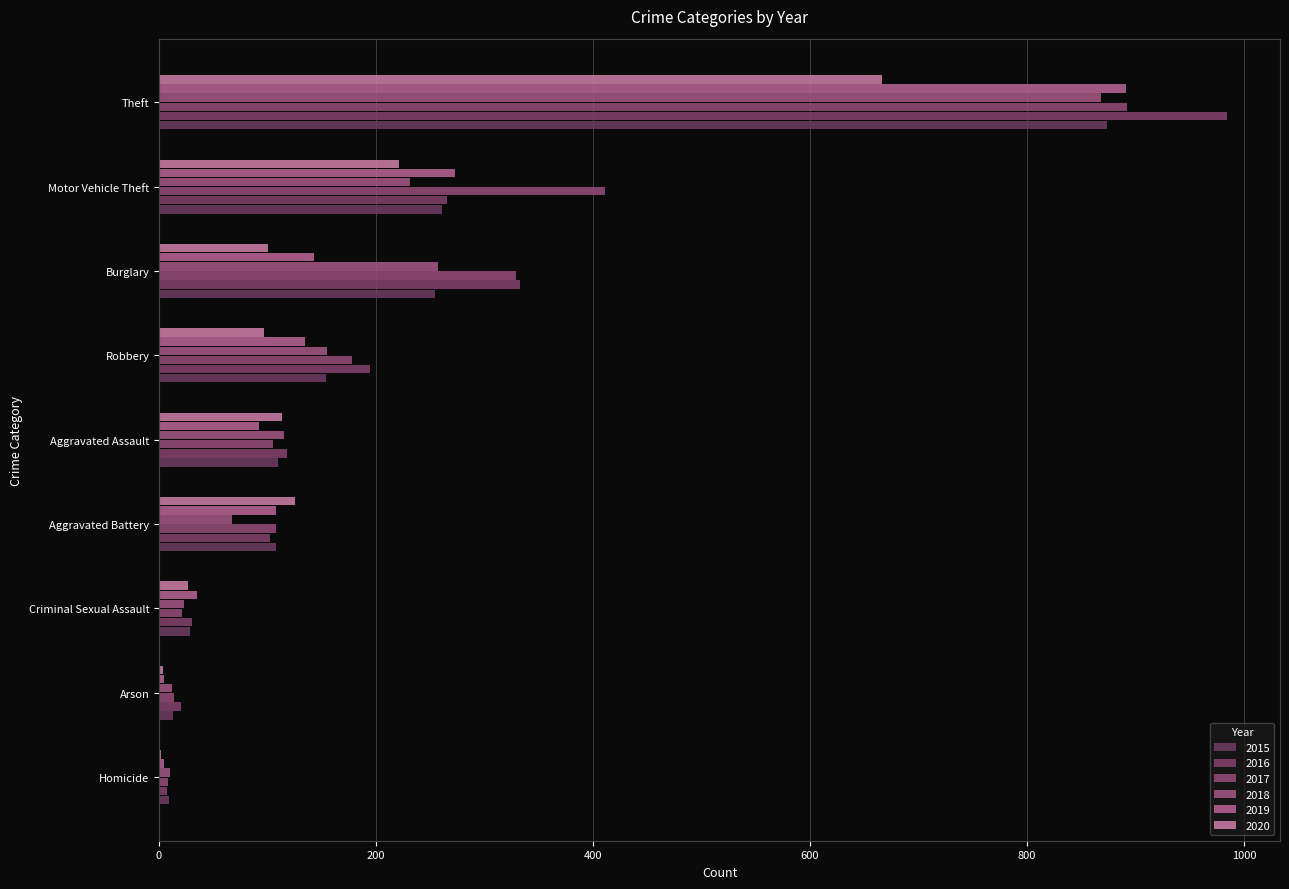

What is the difference between the 2017 values at Arson and Robbery?

164